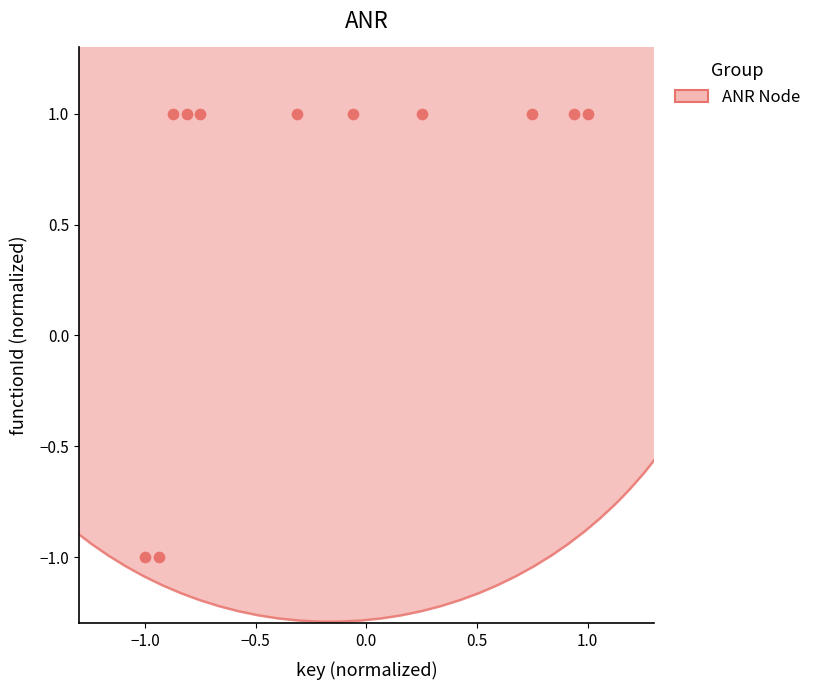

How many points are shown in the scatter plot?

11